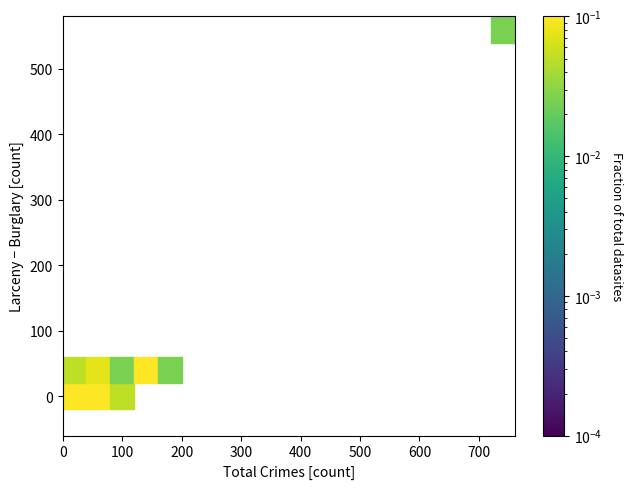

Between 0 and 400, which is larger?

400